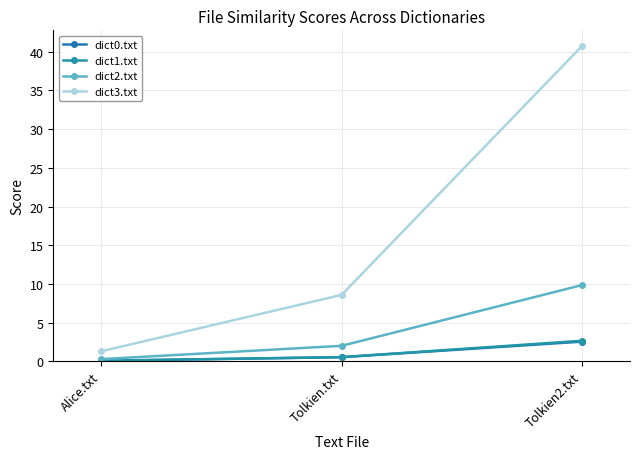

Which category has the highest value in the dict0.txt series?

Tolkien2.txt